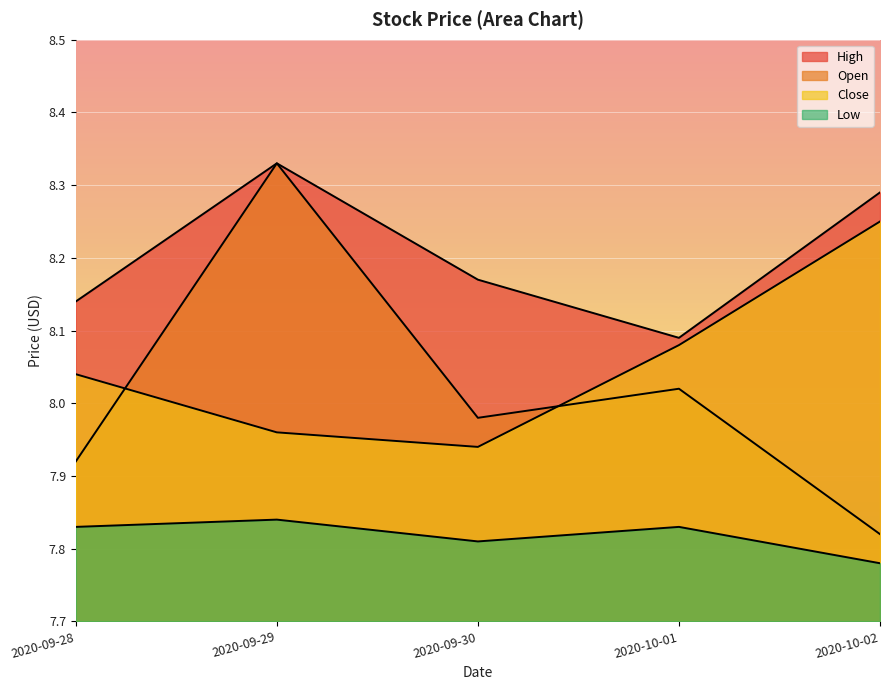

What is the sum of all Close values?

40.3